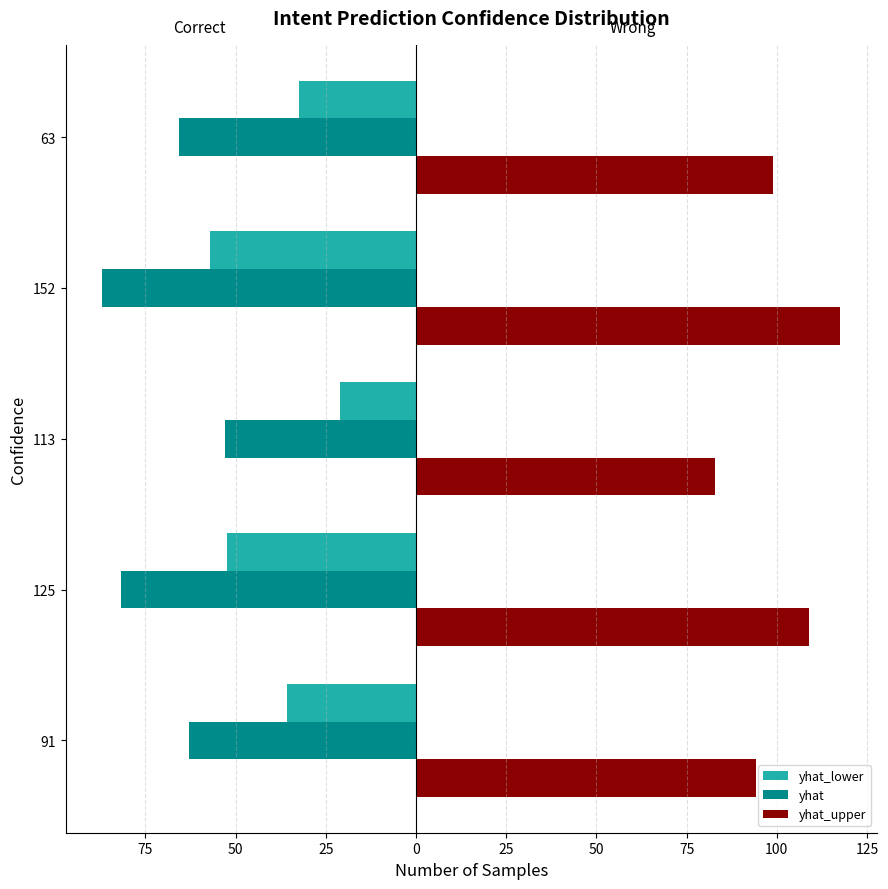

What are all the series names shown in the legend?

yhat_lower, yhat, yhat_upper